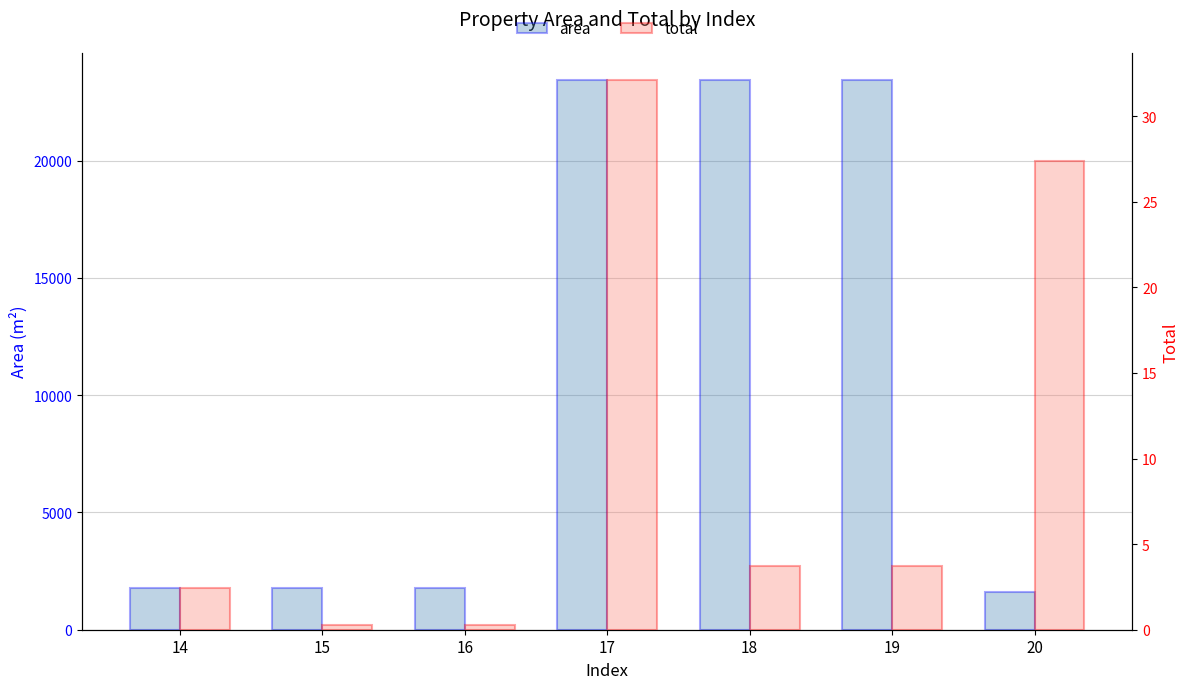

True or false: total has a value of 0.7 at 14.

False